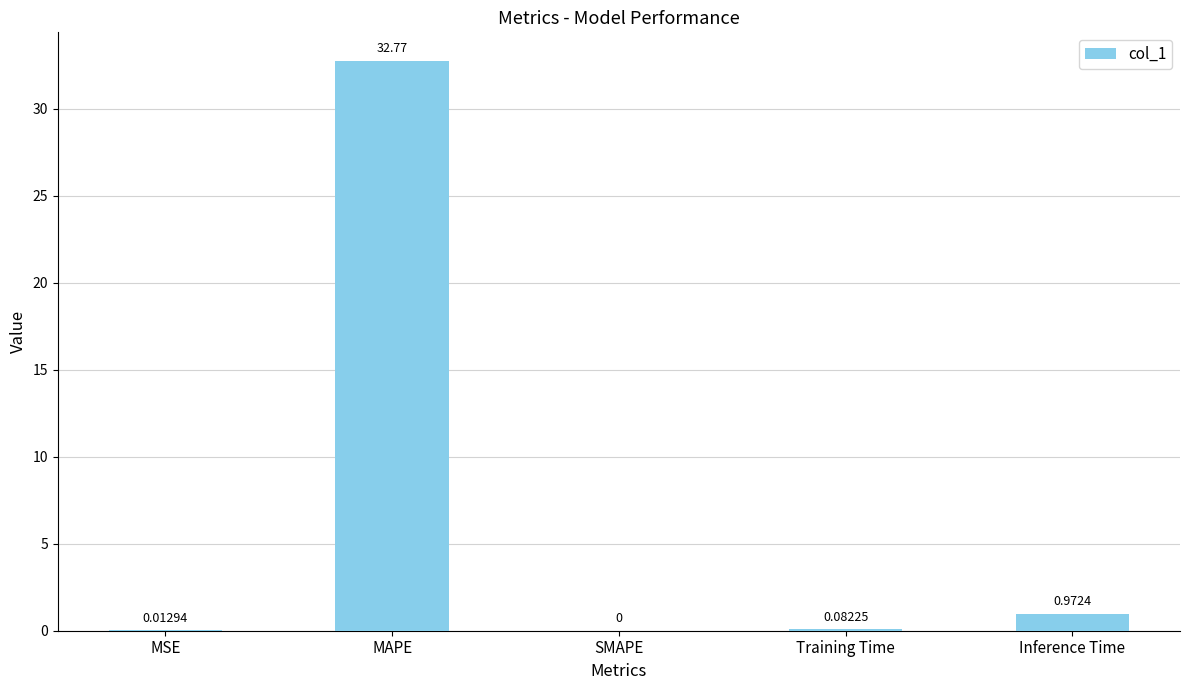

True or false: the data shows 0.0 at MSE.

True